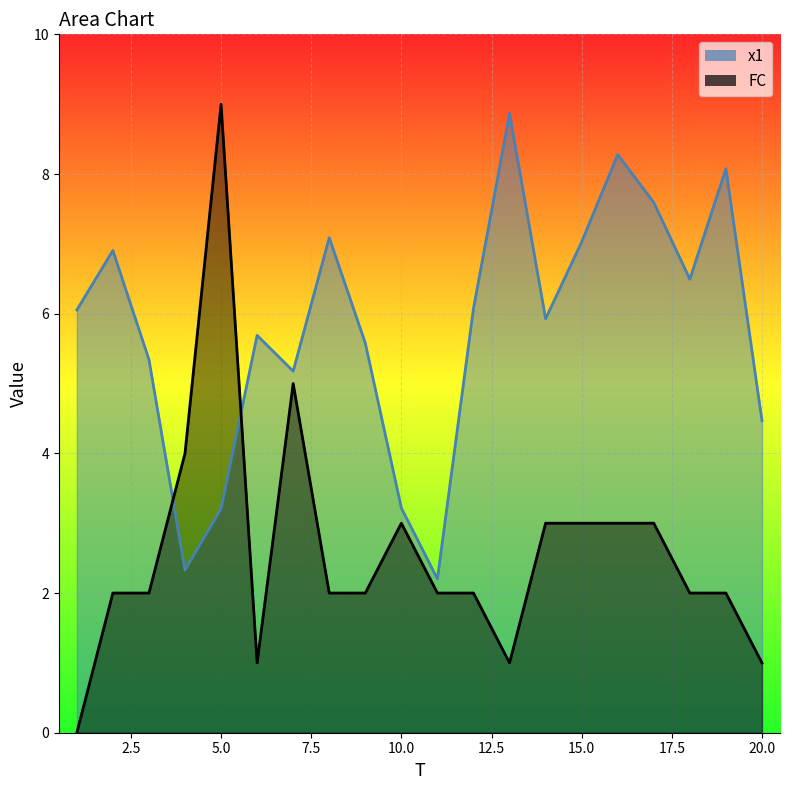

Does the chart display data point markers on the line(s)?

No